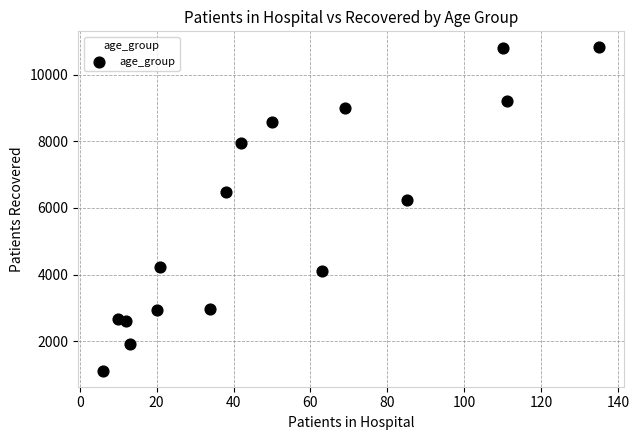

What Y value in the scatter plot is closest to 5967?

6224